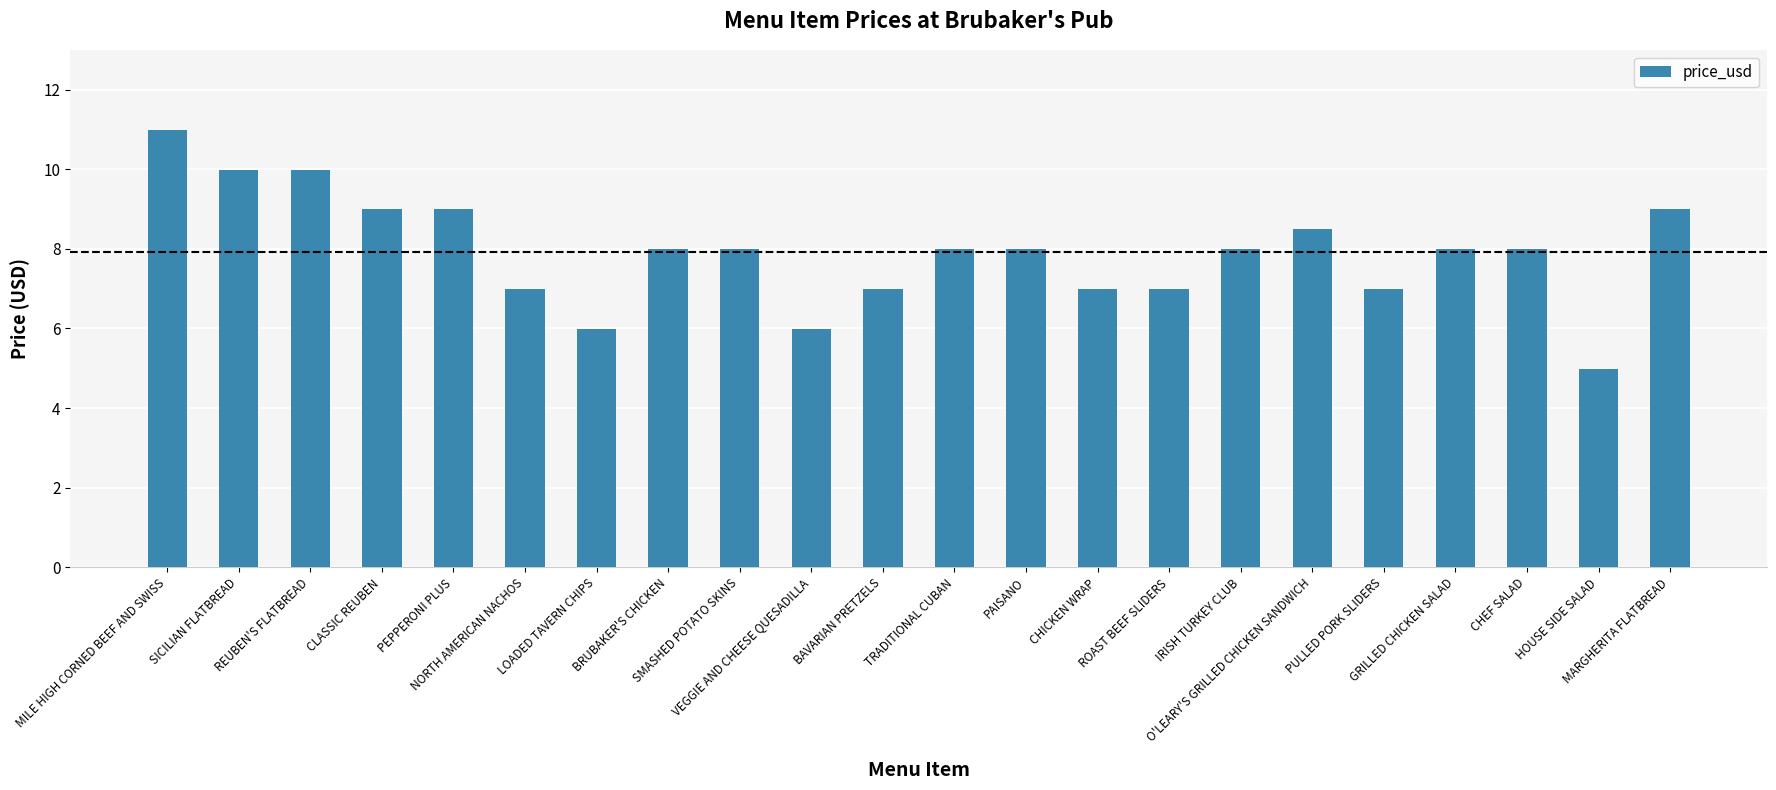

How many distinct data groups are displayed?

1